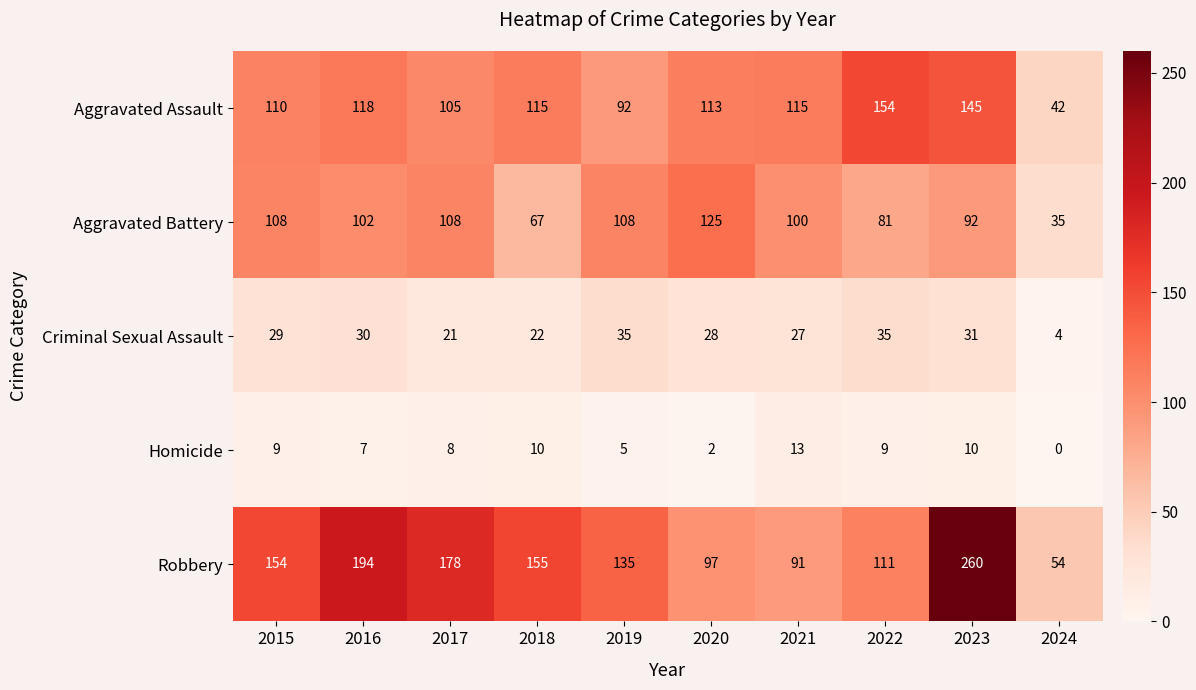

Which series has the largest total across all categories?

Robbery